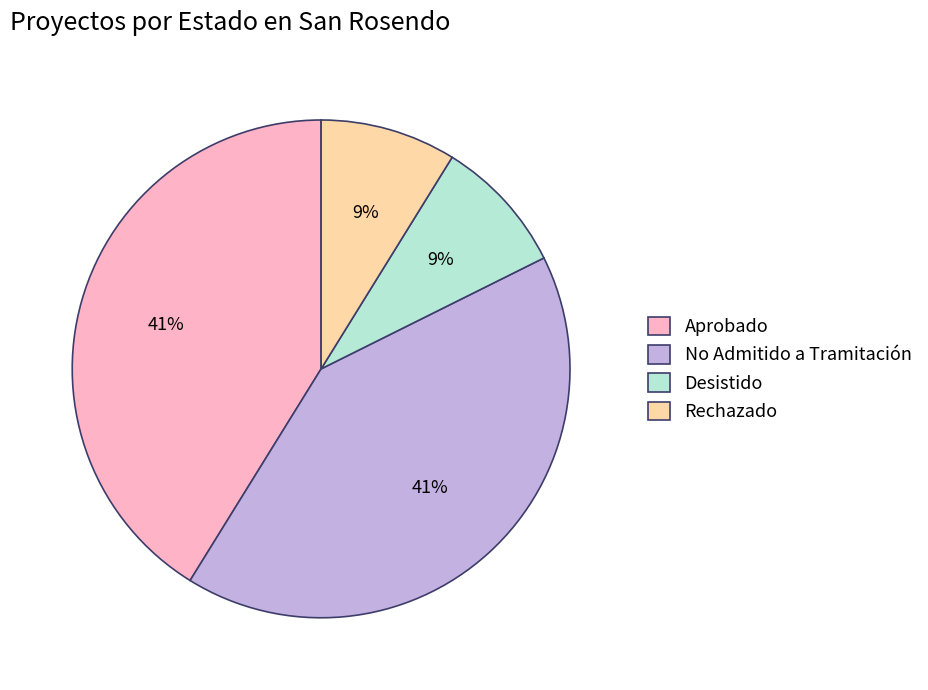

True or false: No Admitido a Tramitación accounts for 41% of the total.

True